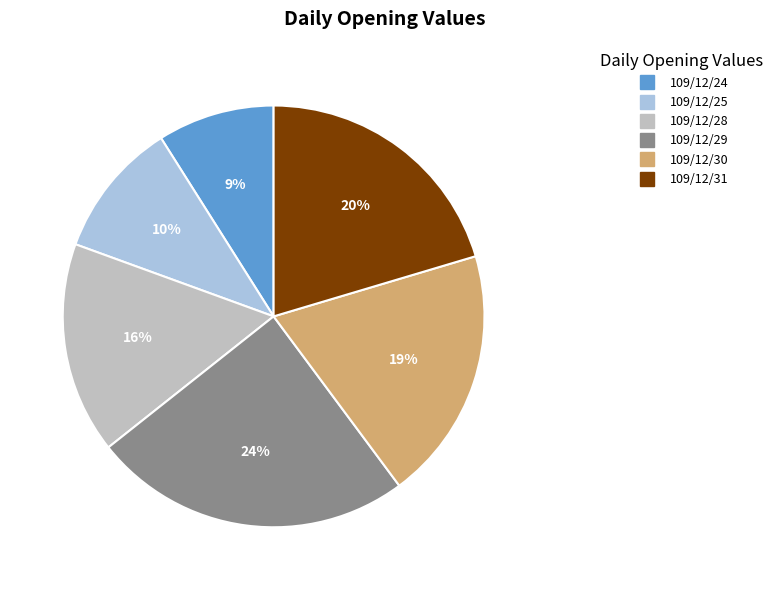

To the nearest percent, what portion does 109/12/25 represent?

10%